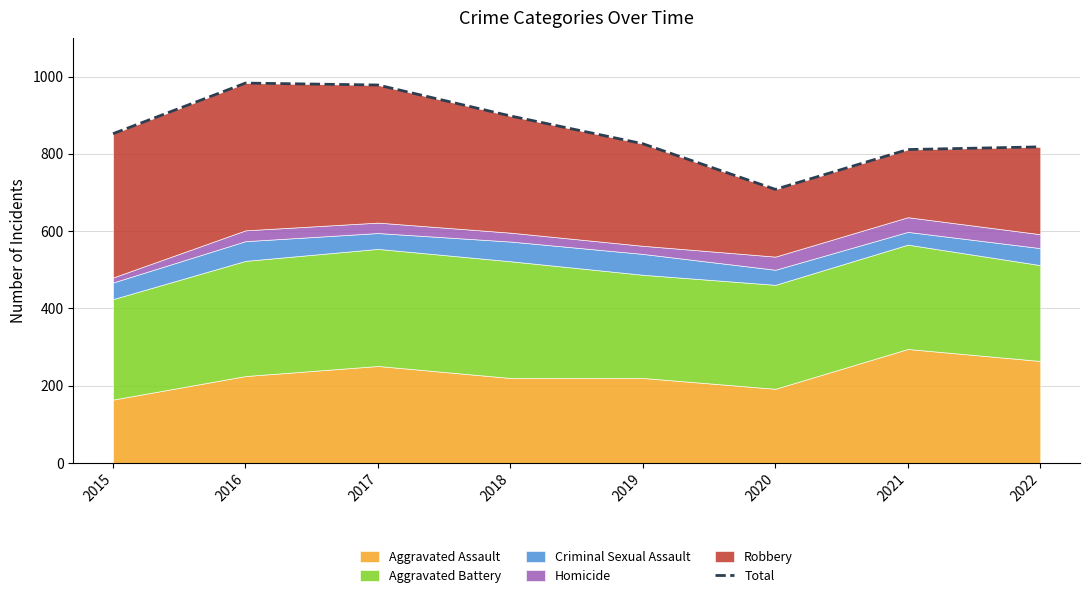

Rank the categories by value from lowest to highest.

2020, 2021, 2022, 2019, 2015, 2018, 2017, 2016